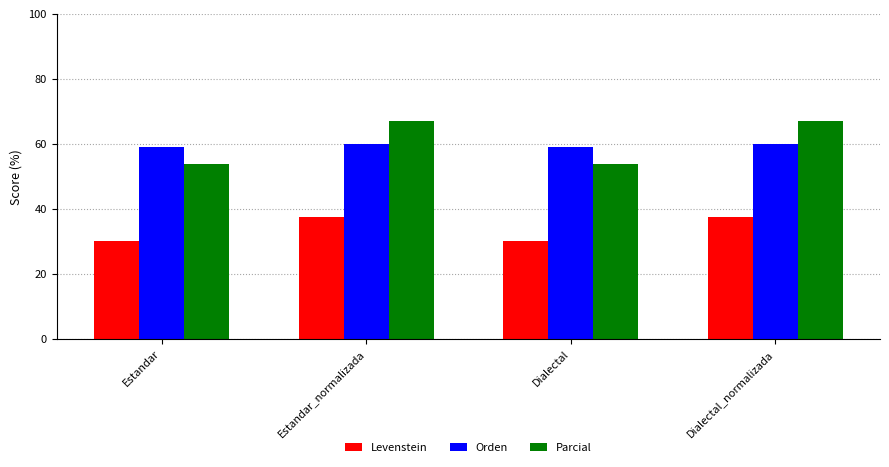

What is the difference between the highest and lowest values at Estandar_normalizada?

29.6